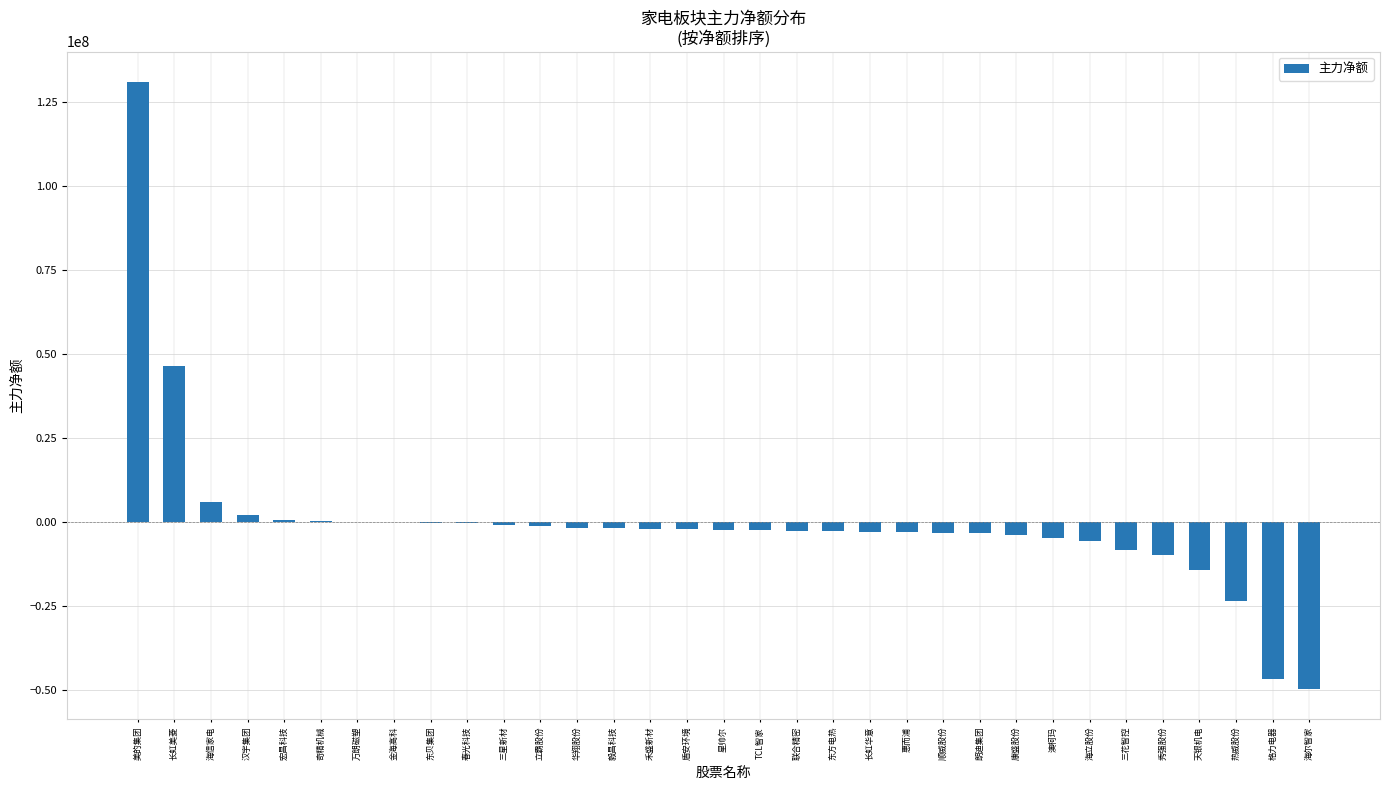

At which label is the value closest to 40634919?

长虹美菱